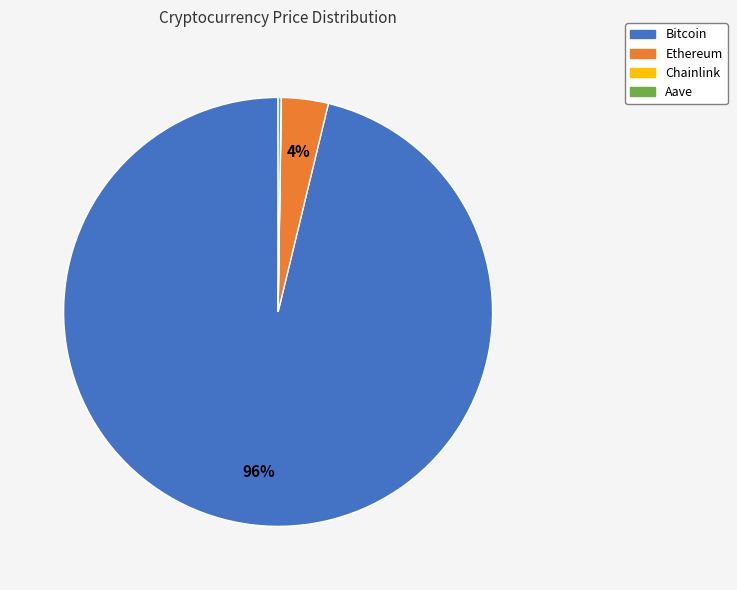

Which category has the biggest portion of the pie?

Bitcoin